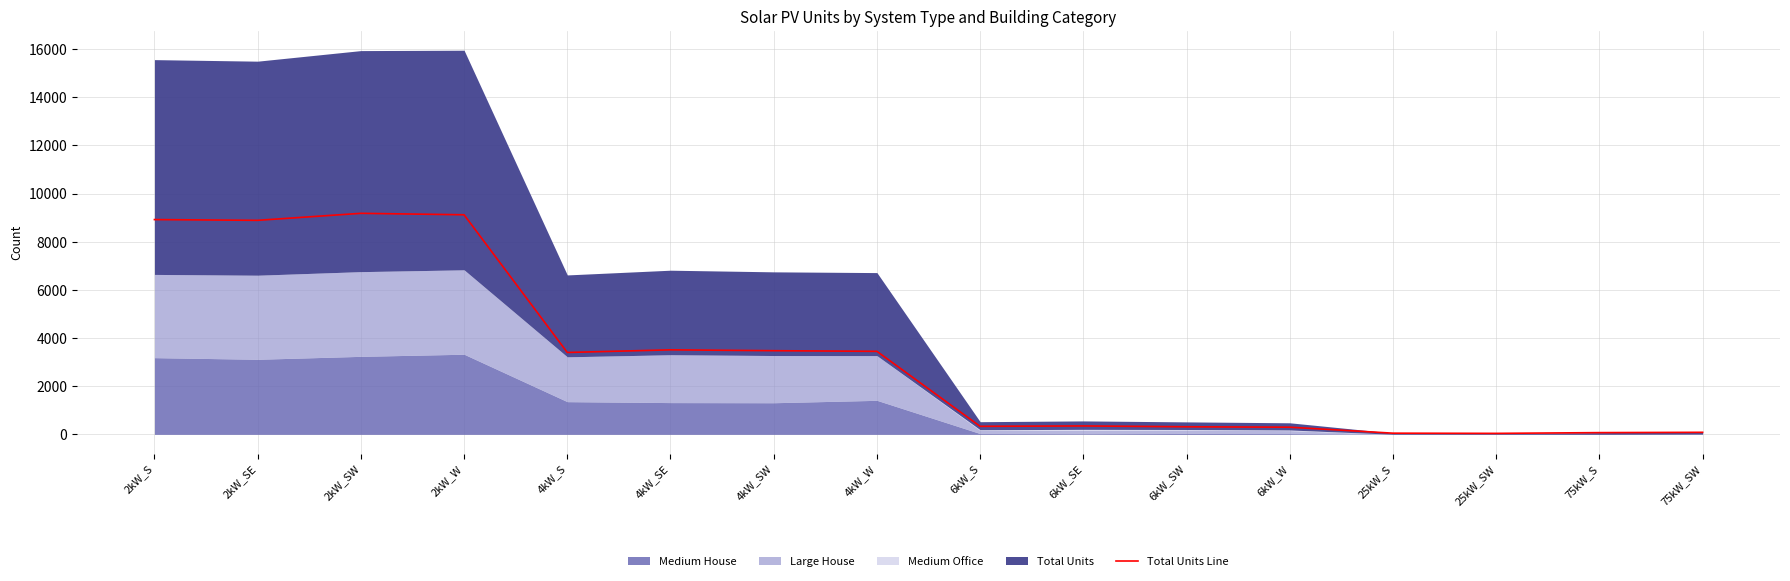

Read the value at 6kW_W, to the nearest 50.

300